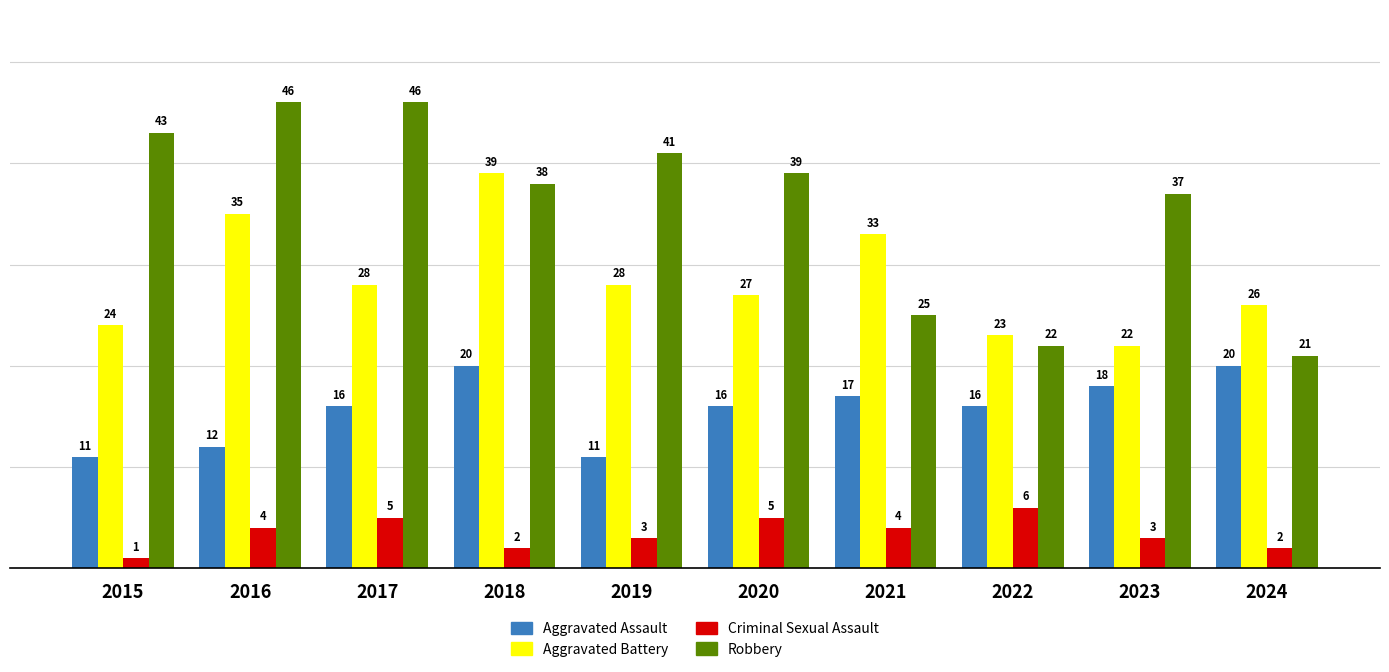

Reading right to left, extract all data points from this chart.

Aggravated Assault: 20	18	16	17	16	11	20	16	12	11
Aggravated Battery: 26	22	23	33	27	28	39	28	35	24
Criminal Sexual Assault: 2	3	6	4	5	3	2	5	4	1
Robbery: 21	37	22	25	39	41	38	46	46	43